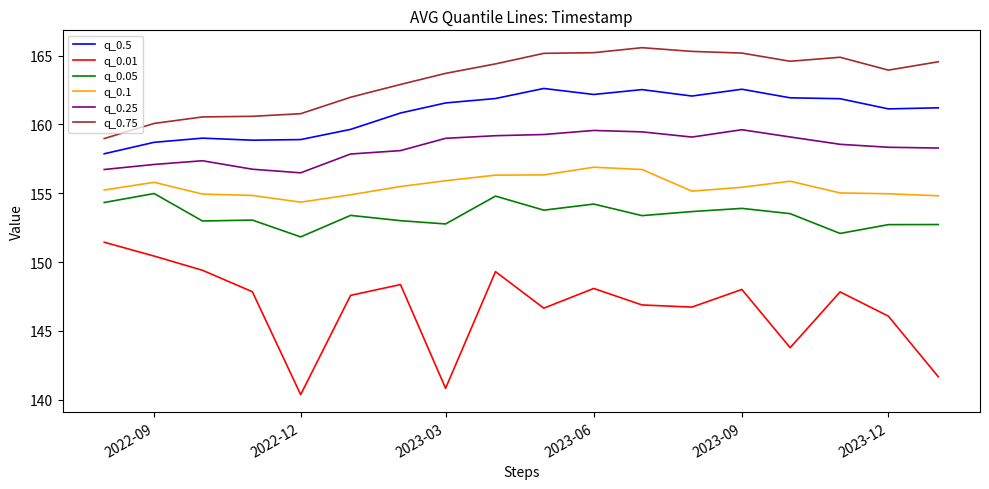

What is the sum of all q_0.25 values?

2849.9